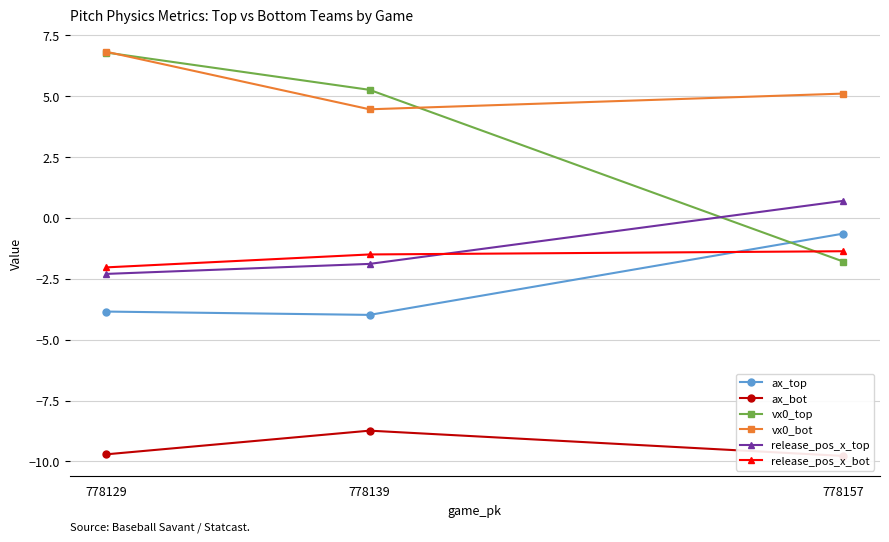

What is the highest value of the vx0_bot series?

6.8